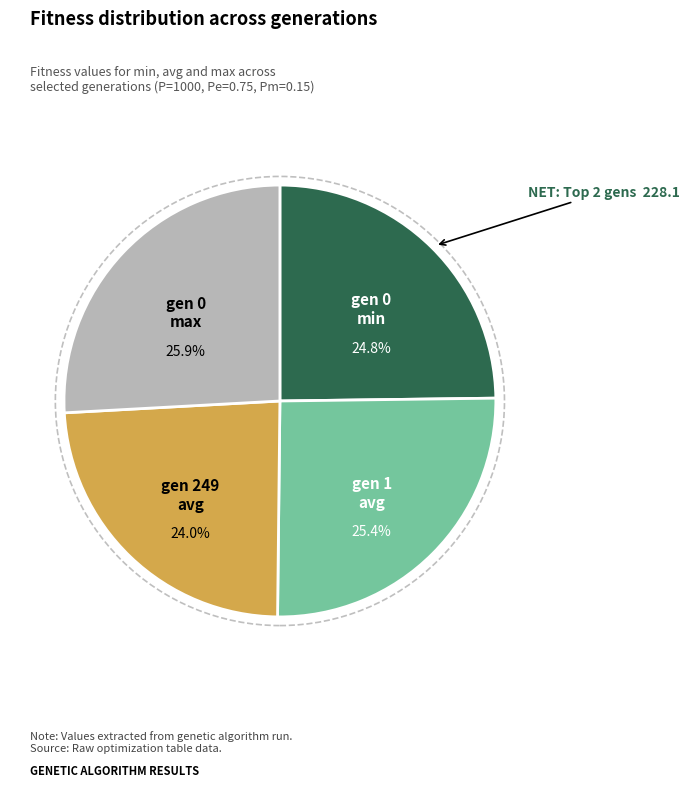

To the nearest percent, what is the difference between the largest and smallest slice percentages?

2%